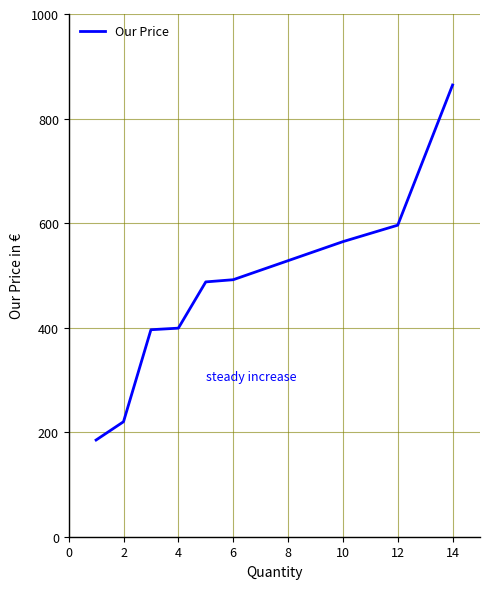

What is the maximum value shown in the chart?

864.2